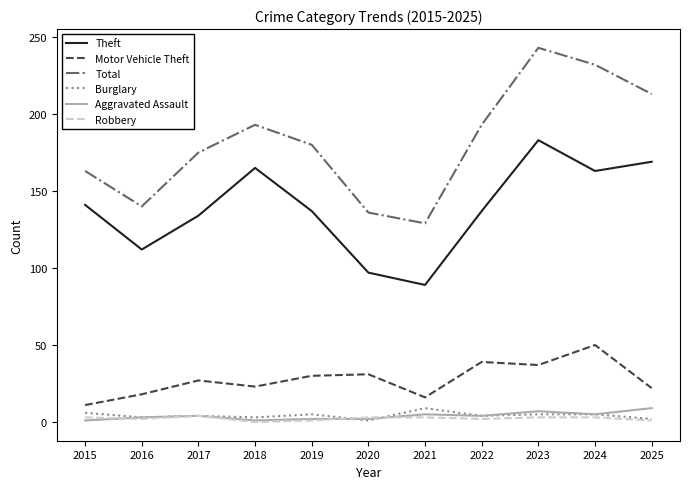

Which series changed the most between 2021 and 2022?

Total